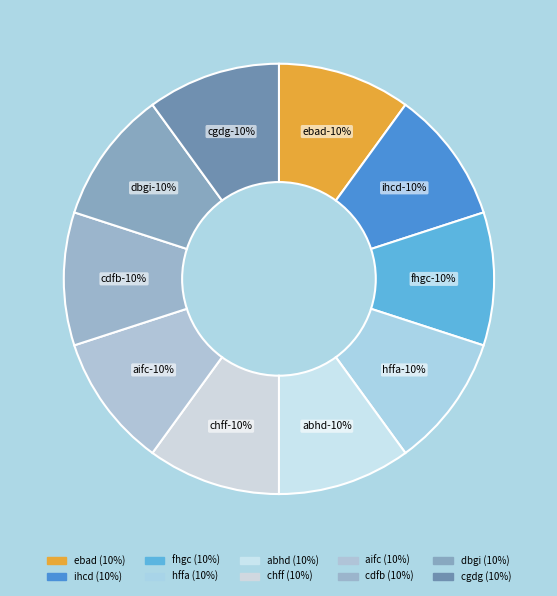

Which slice is the smallest?

dbgi